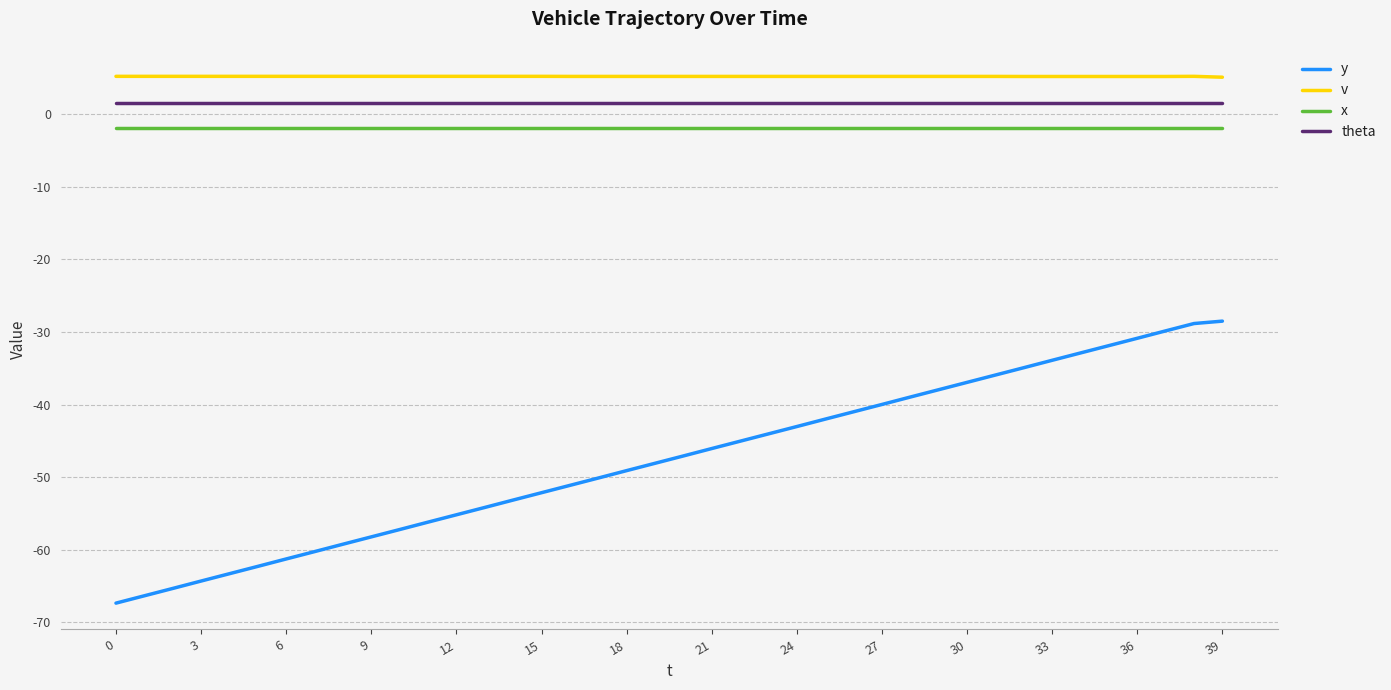

Which series has the largest range (max minus min)?

y